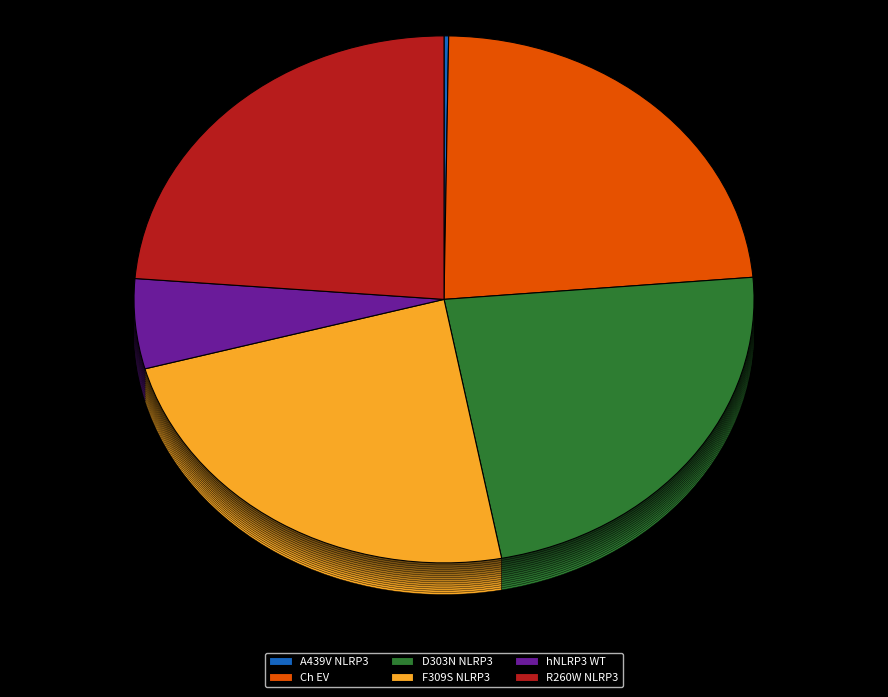

The hNLRP3 WT slice represents 17% of the pie. True or false?

False